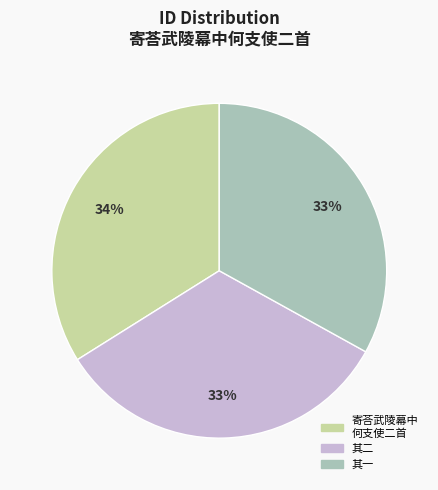

To the nearest percent, what is the difference between the largest and smallest slice percentages?

1%